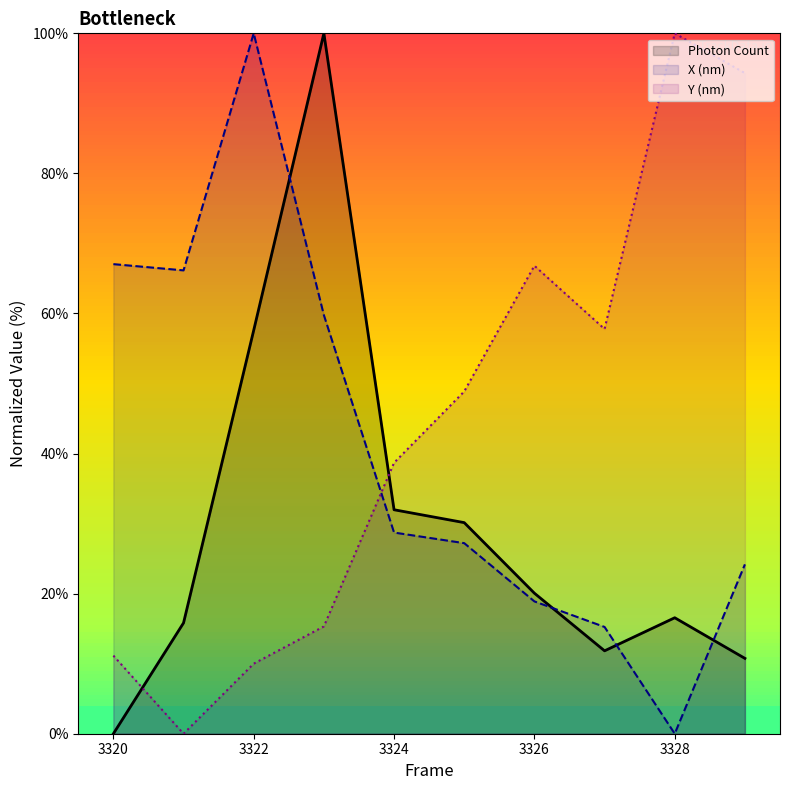

Which series has the widest spread of values?

Photon Count